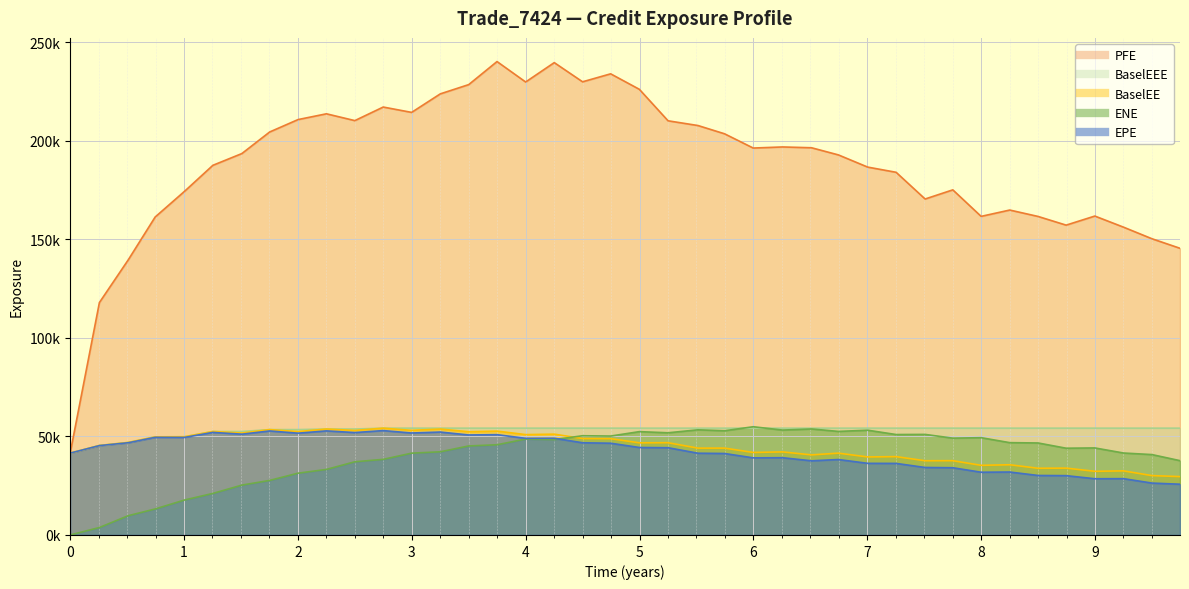

How many positive values does the ENE series have?

39